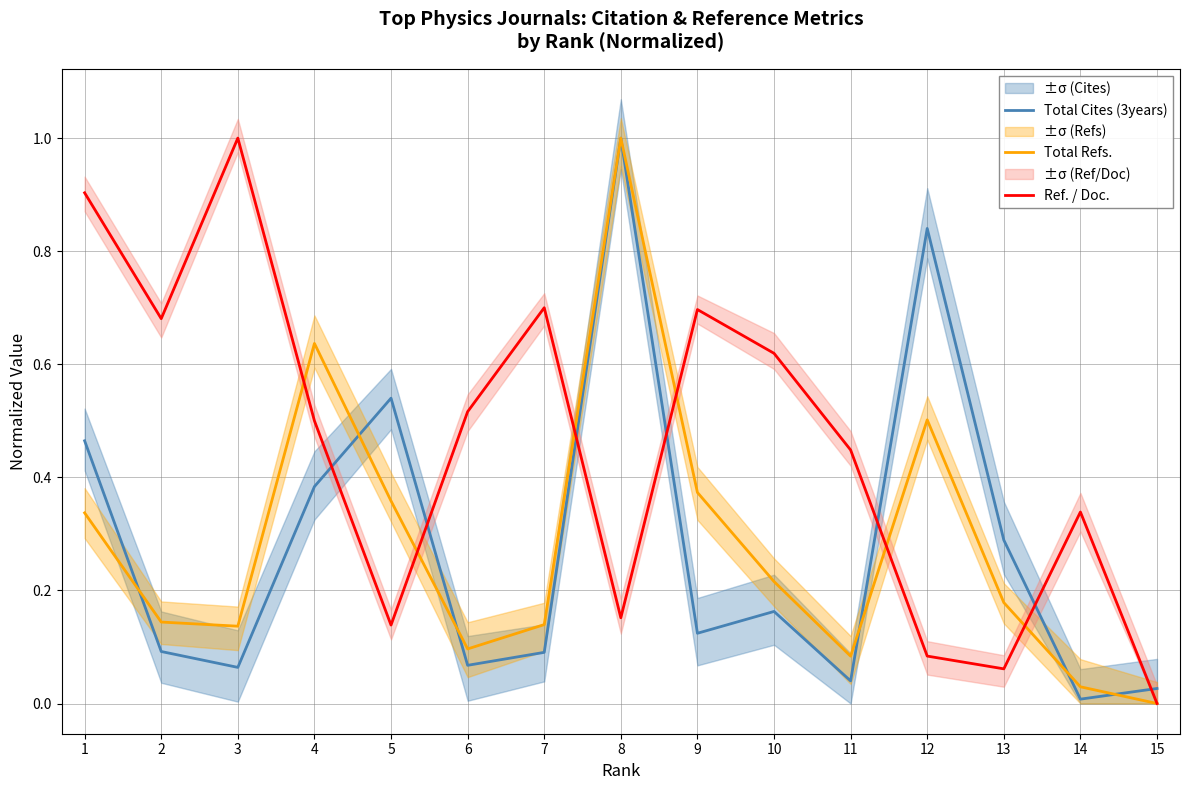

How many distinct data groups are displayed?

3